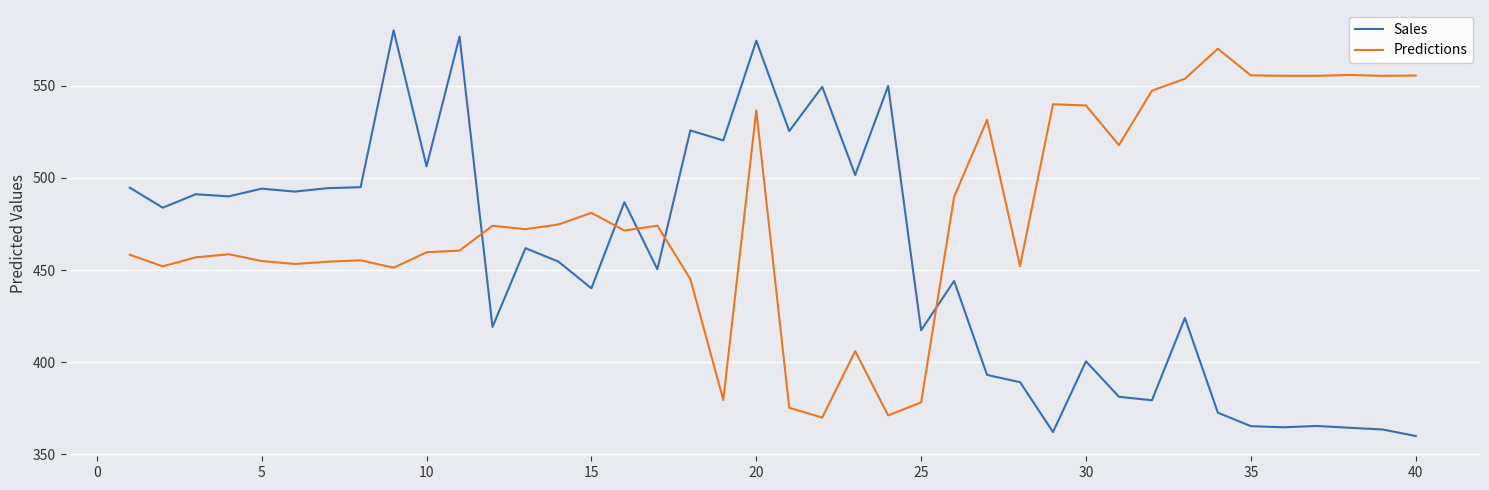

How many lines are shown in the chart?

2